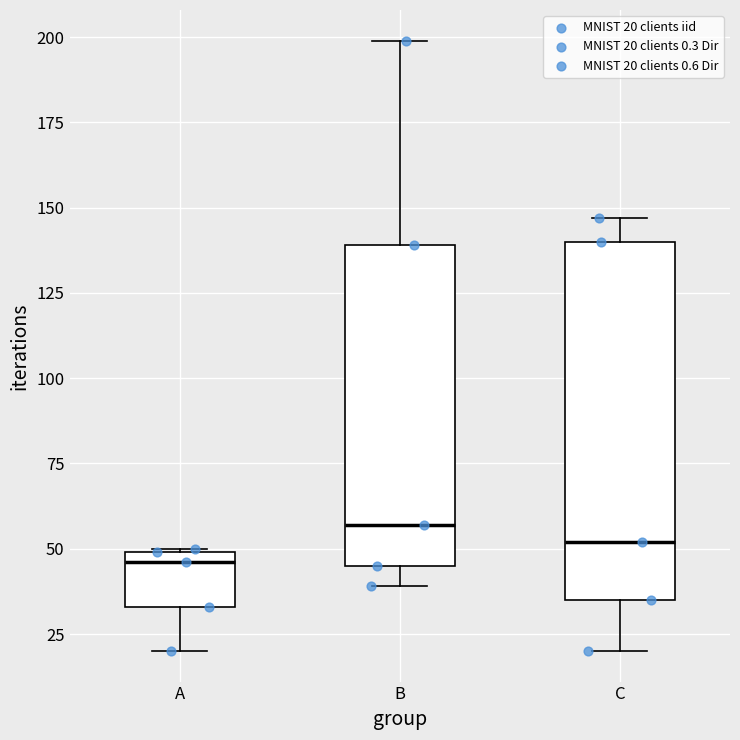

Where does the median line of the box for A sit on the y-axis? The values are not printed on the chart, so give them approximately, as read against the axis.

45